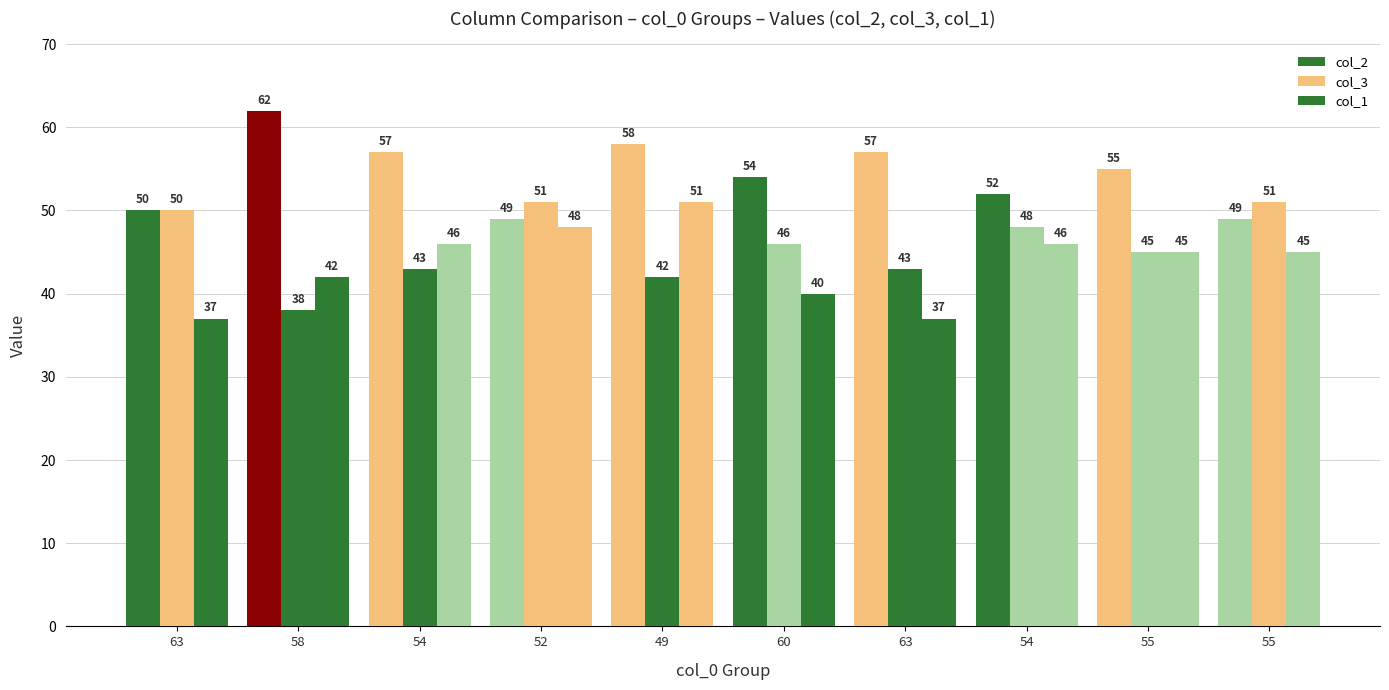

Reading right to left, what are all the values shown in this chart?

col_2: 49	55	52	57	54	58	49	57	62	50
col_3: 51	45	48	43	46	42	51	43	38	50
col_1: 45	45	46	37	40	51	48	46	42	37